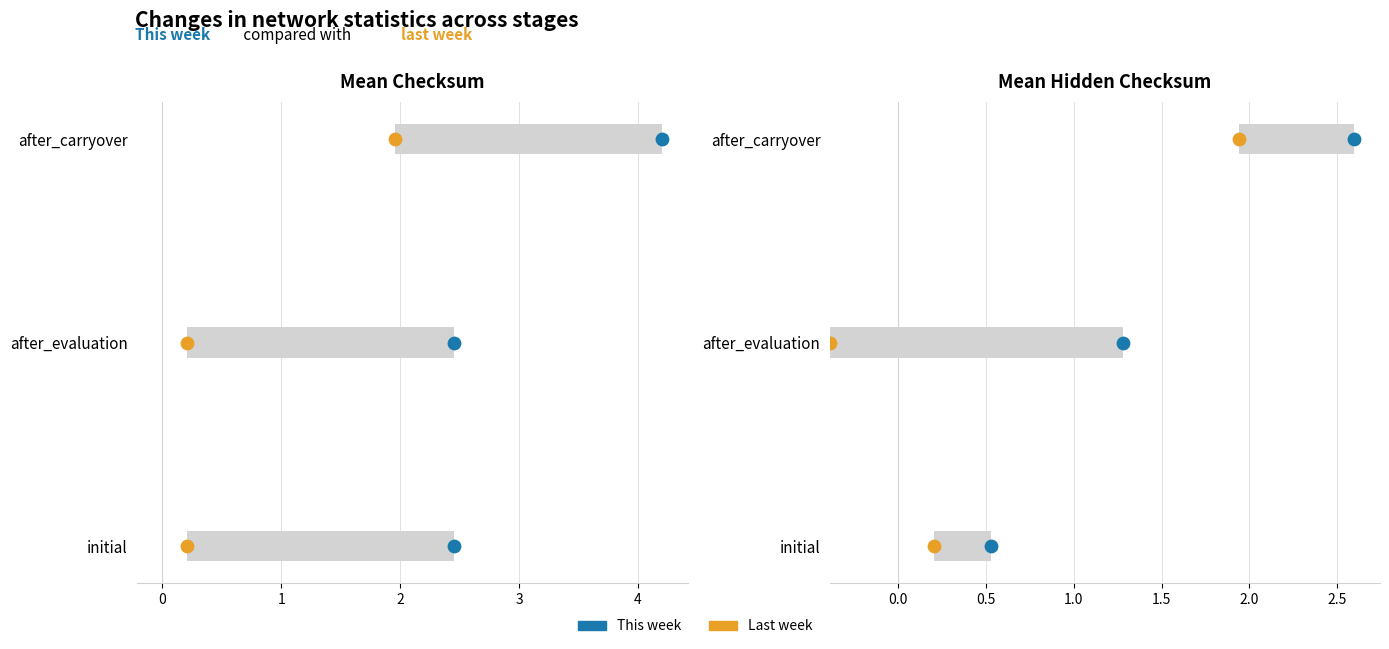

Which series contains the highest Y value?

This week